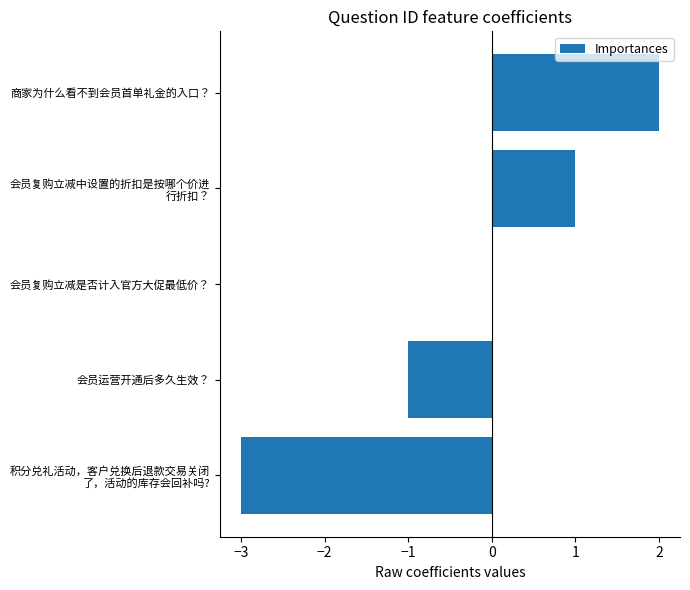

How many series are shown in this chart?

1